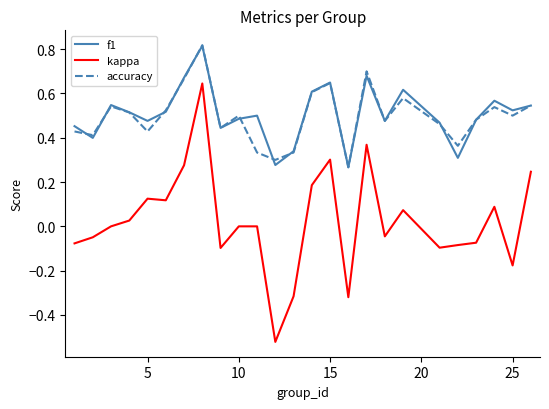

Which series has the widest spread of values?

kappa